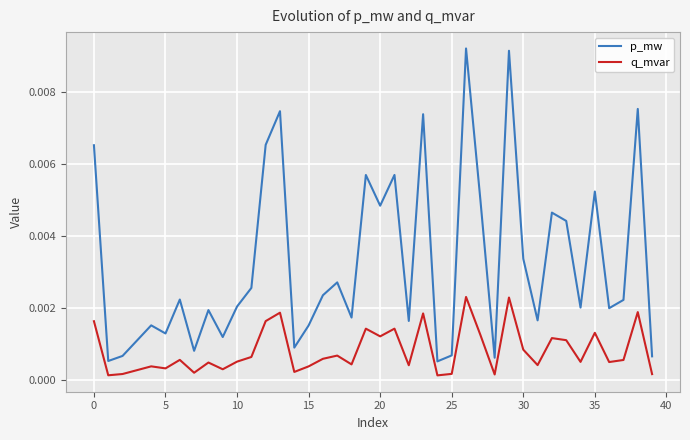

How many lines are shown in the chart?

2